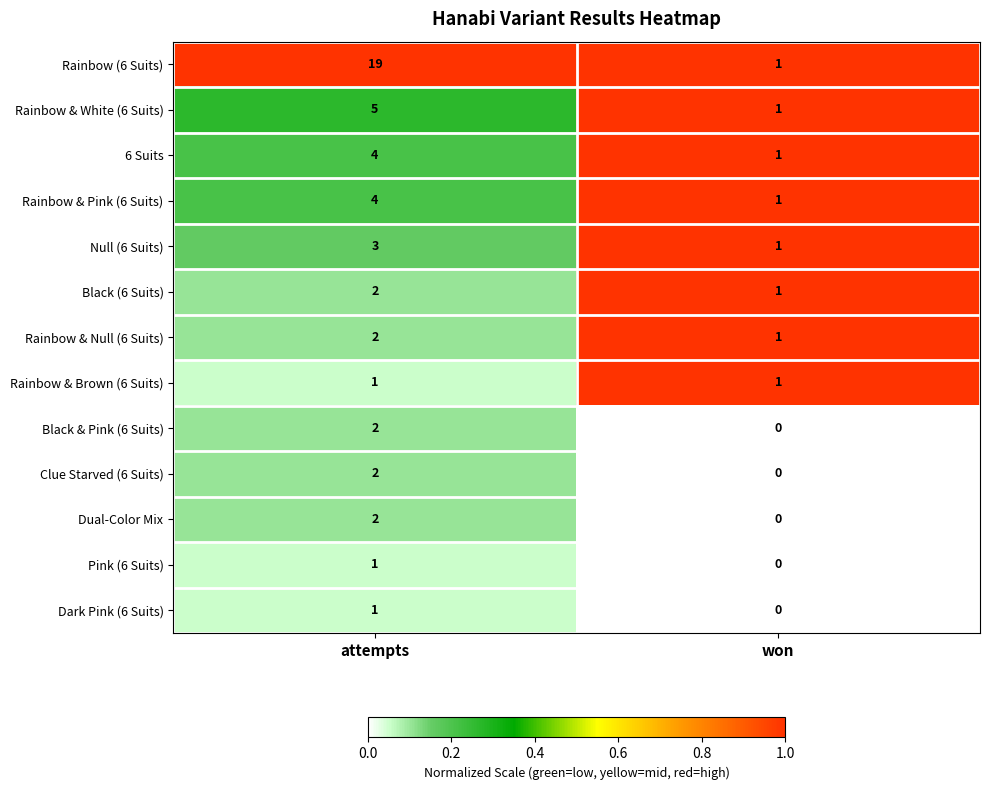

Is it true that Rainbow & Brown (6 Suits) equals 1 at attempts?

True